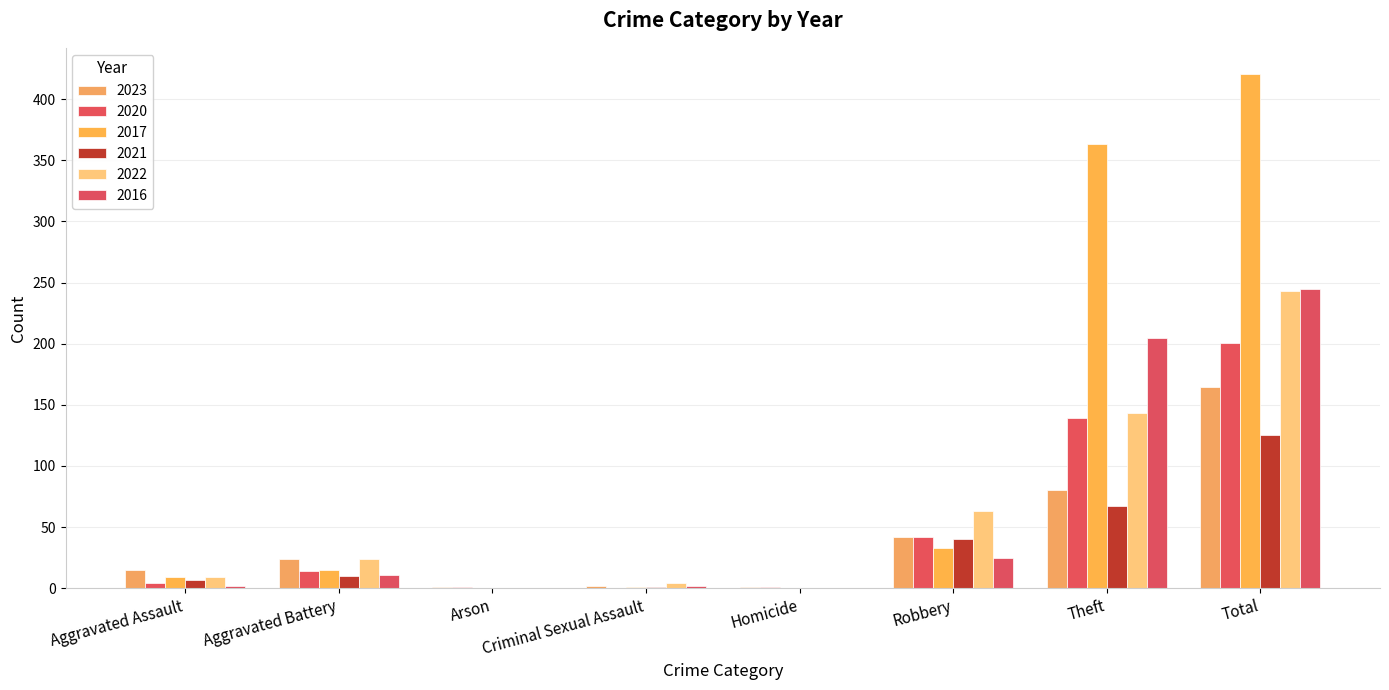

At which label does 2023 first exceed 24?

Robbery